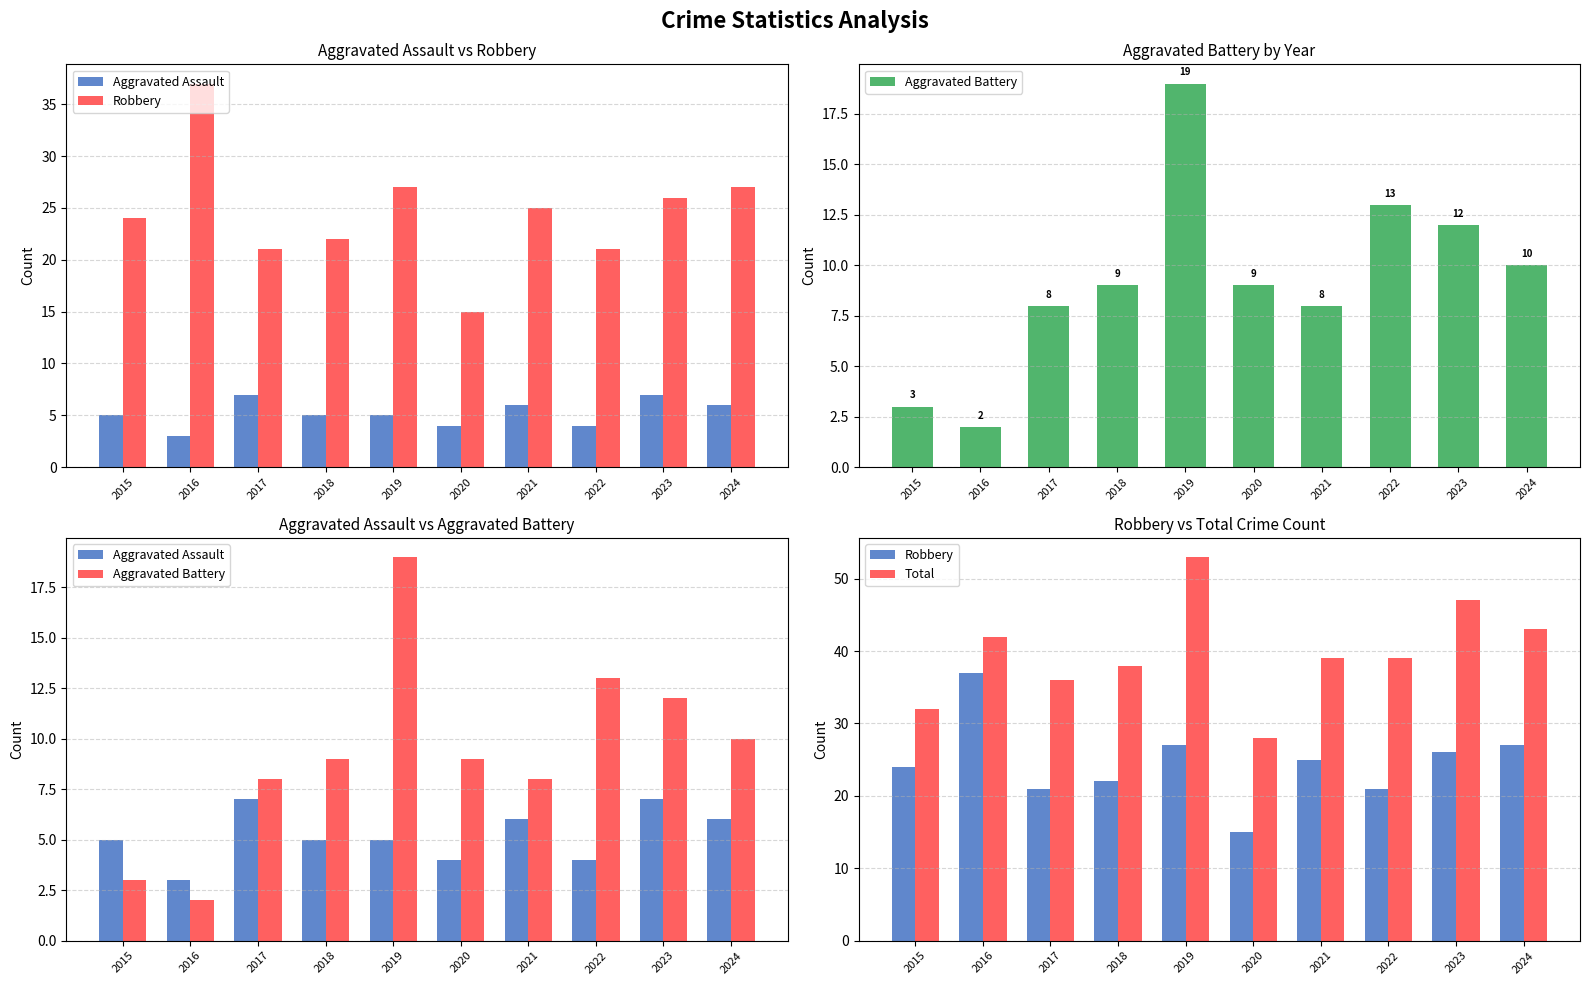

At how many categories does at least one series exceed 6?

10